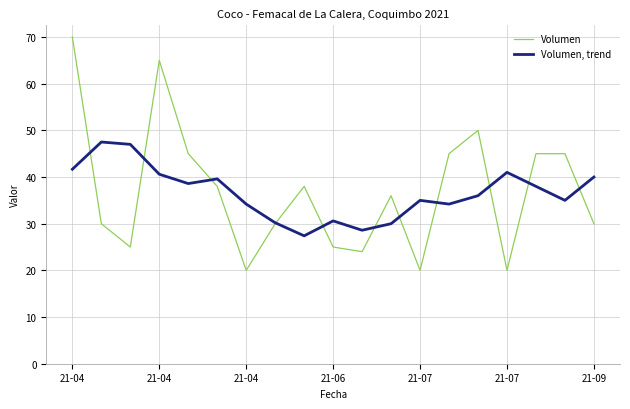

What is the highest value of the Volumen, trend series?

47.5